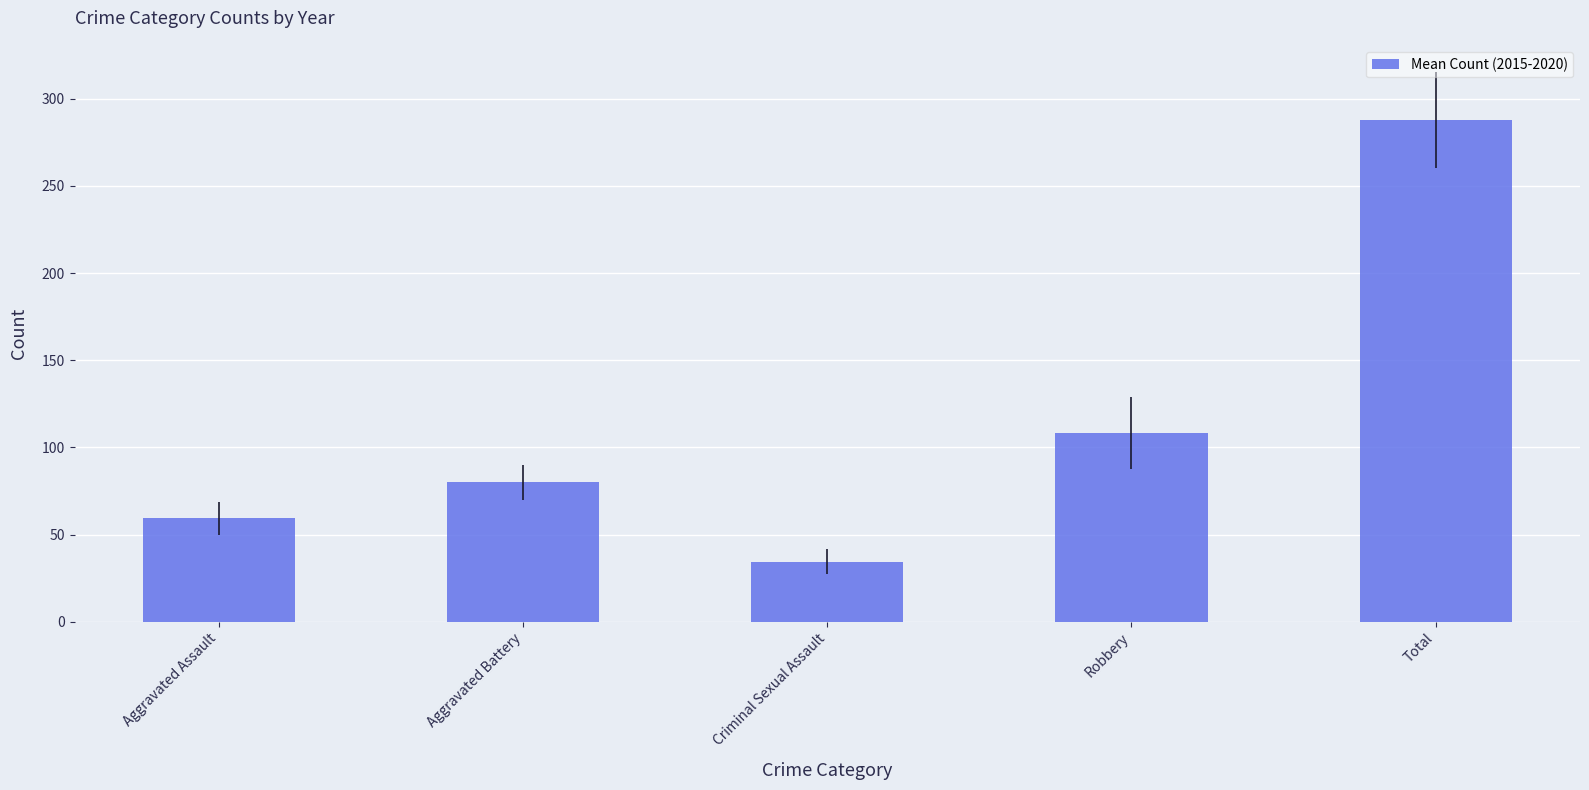

Reading left to right, what are all the values shown in this chart?

Aggravated Assault=59.3	Aggravated Battery=80.0	Criminal Sexual Assault=34.3	Robbery=108.3	Total=287.7